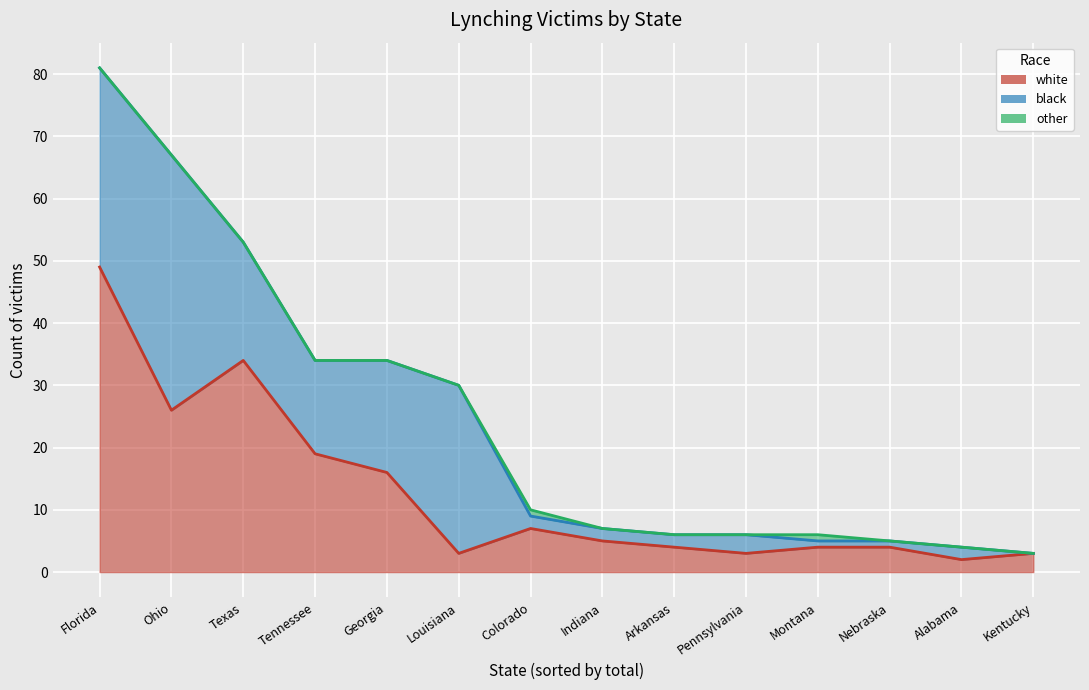

Count the number of data series in this chart.

3